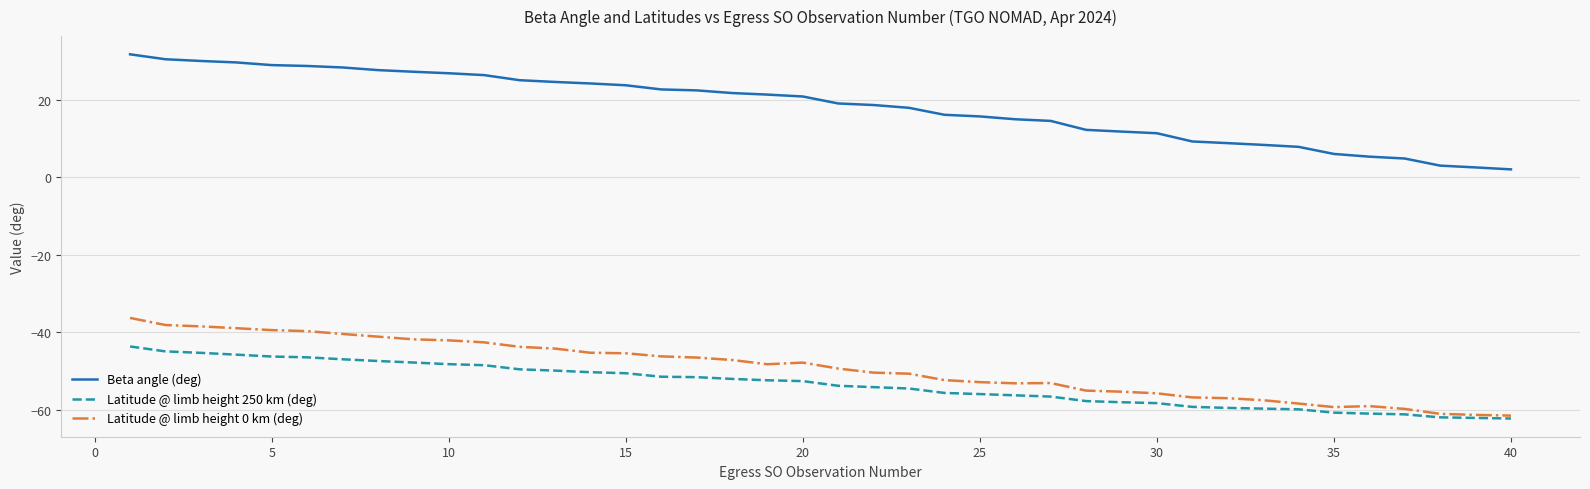

Rank the series by their maximum value, from highest to lowest.

Beta angle (deg), Latitude @ limb height 0 km (deg), Latitude @ limb height 250 km (deg)